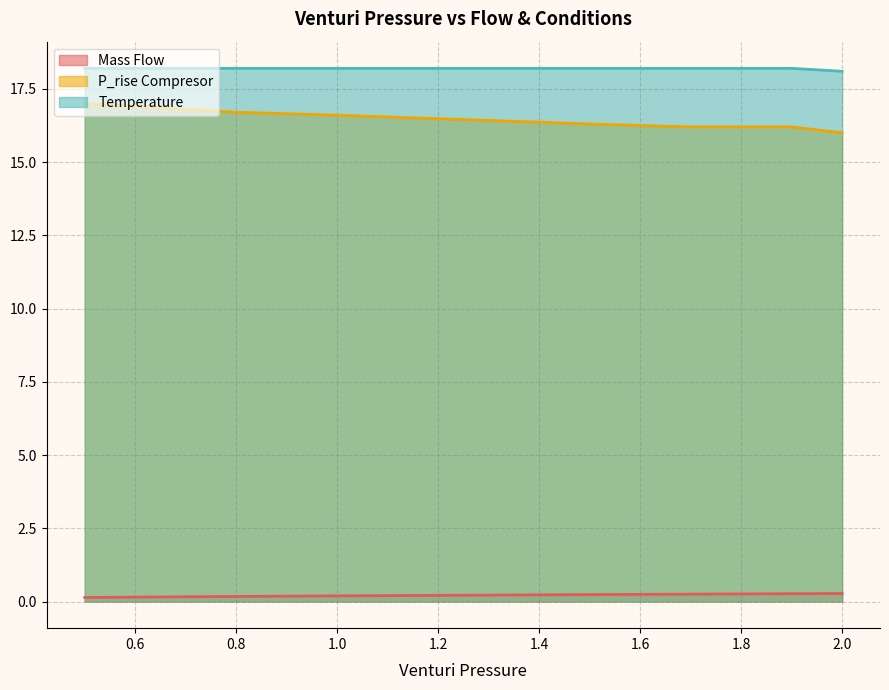

List the labels in order of P_rise Compresor value, smallest first.

2.0, 1.7, 1.9, 1.5, 1.0, 0.8, 0.6, 0.5